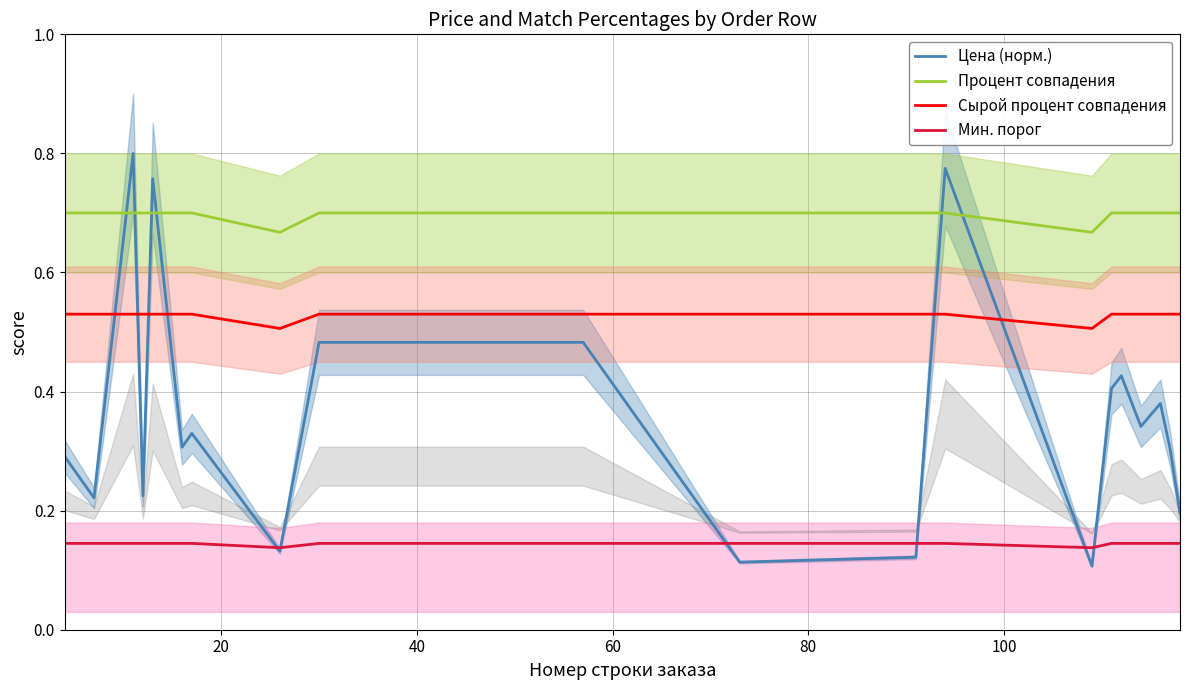

True or false: Процент совпадения and Сырой процент совпадения intersect in this chart.

False